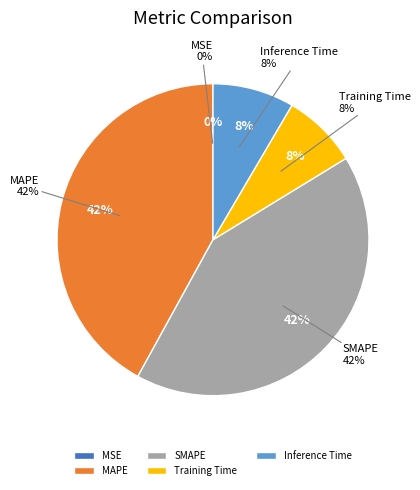

Is it true that Inference Time is 1% of the pie?

False